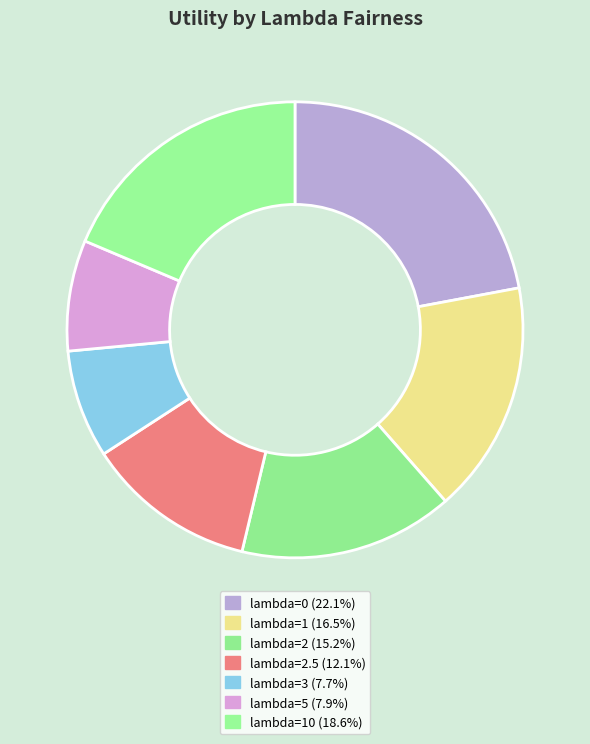

Is there any slice that represents more than half of the pie?

No